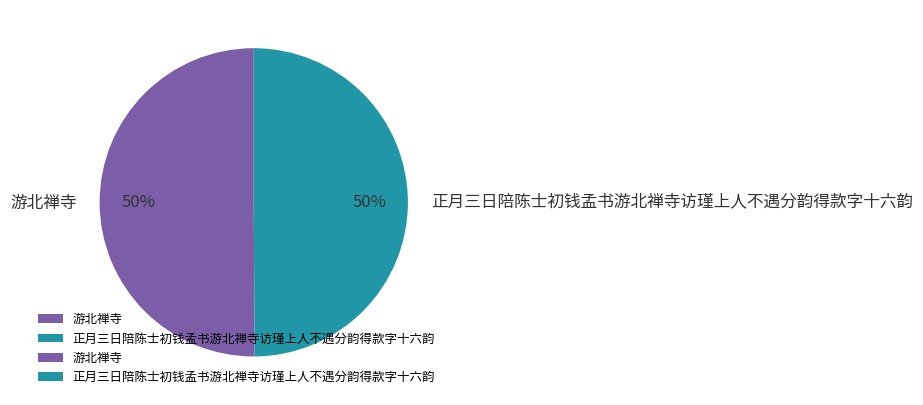

What is the ratio of the value at 正月三日陪陈士初钱孟书游北禅寺访瑾上人不遇分韵得款字十六韵 to the value at 游北禅寺?

1.0